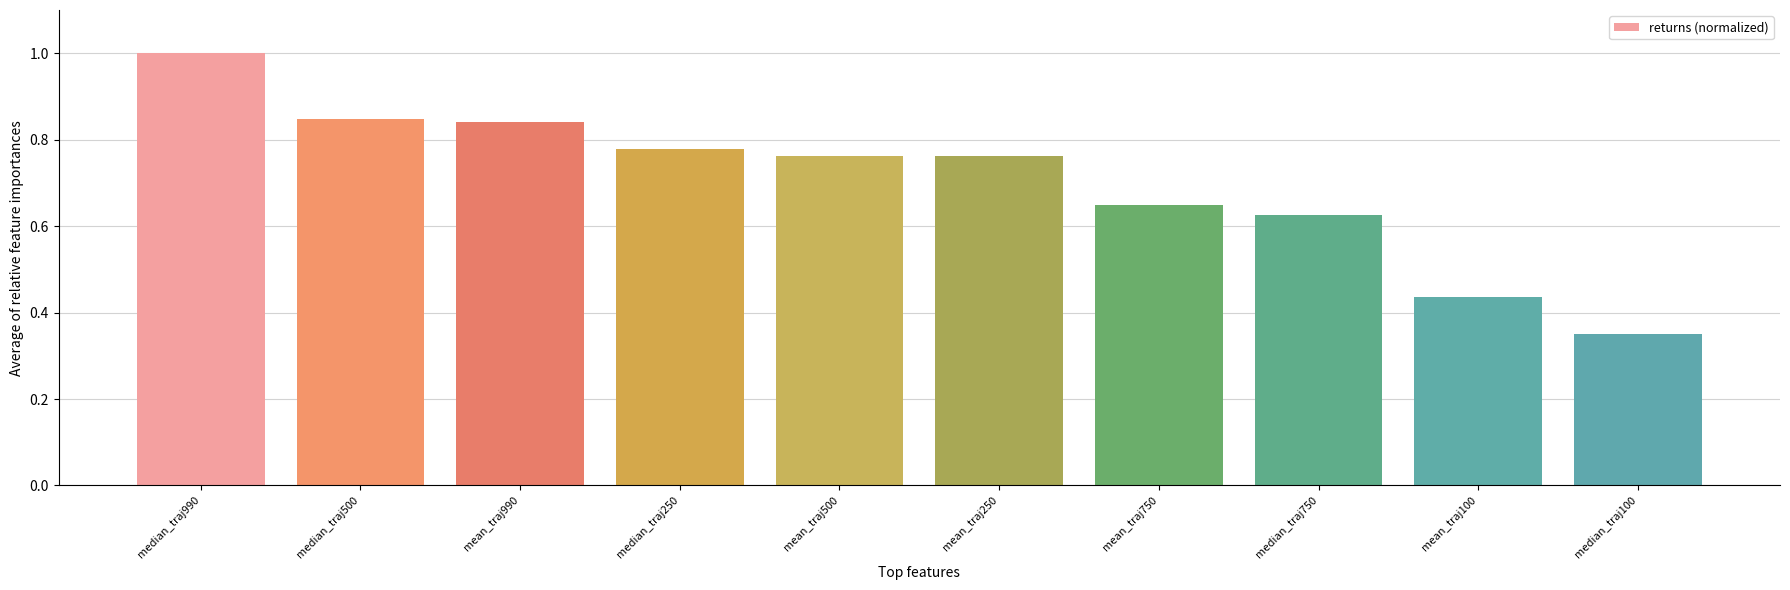

What is the label of the 3rd bar from the left?

mean_traj990